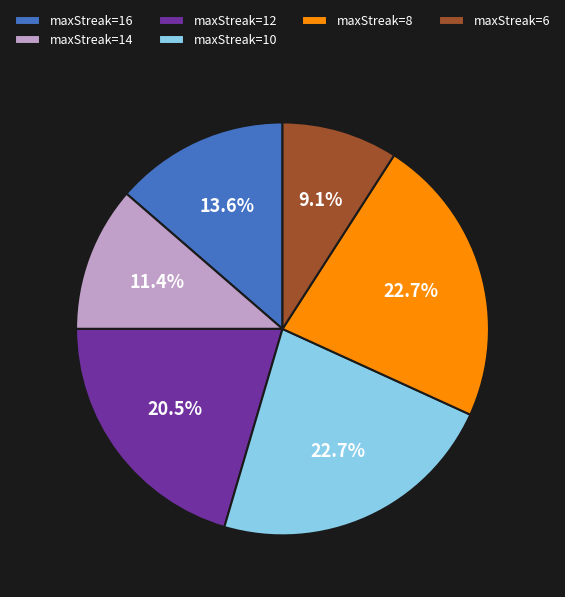

What is the ratio of the value at maxStreak=14 to the value at maxStreak=16?

0.8